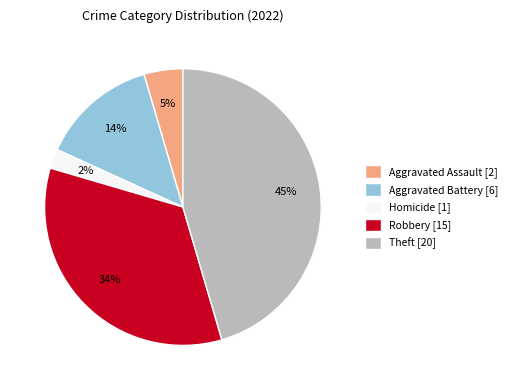

To the nearest percent, what portion does Aggravated Assault [2] represent?

5%